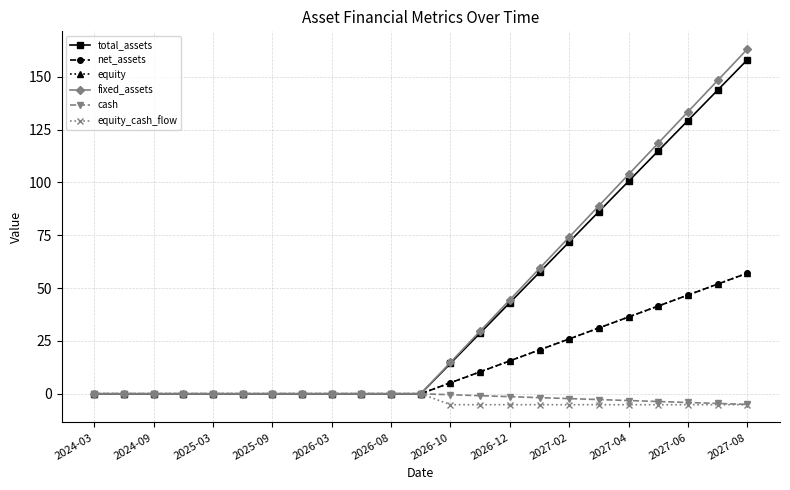

Does the chart have visible grid lines?

Yes